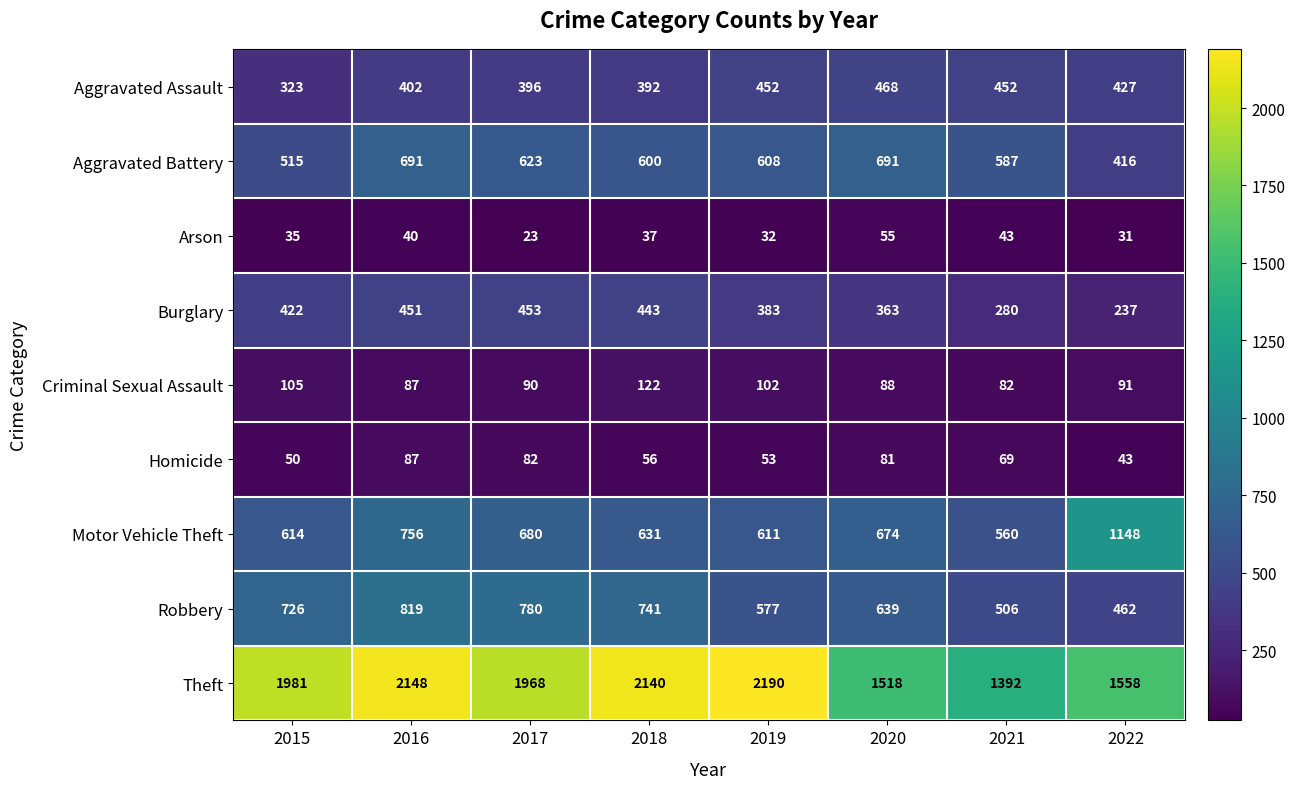

What is the maximum value shown in the chart?

2190